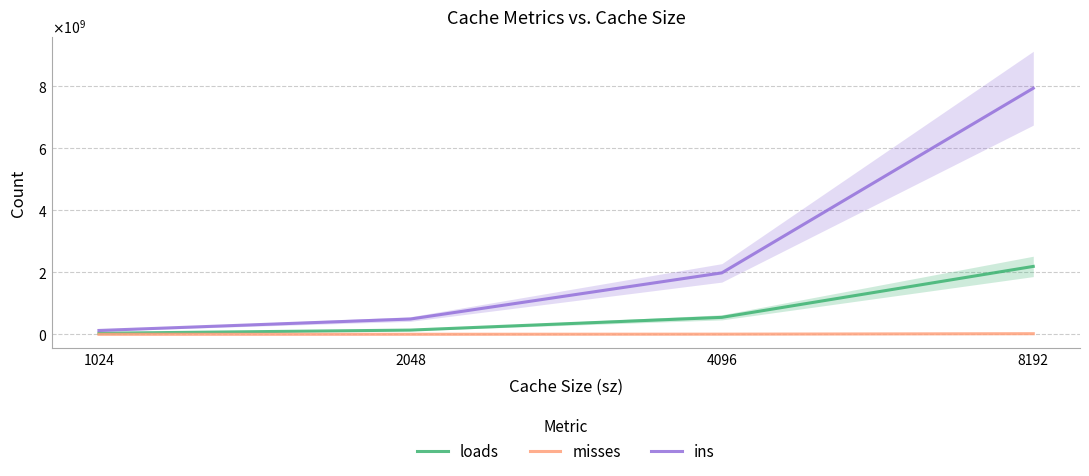

True or false: misses has a value of 787282 at 2048.

False